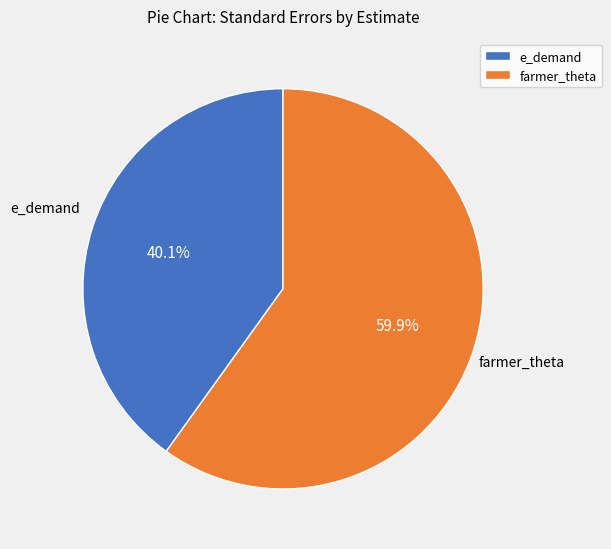

What is the total percentage of e_demand and farmer_theta?

100.0%